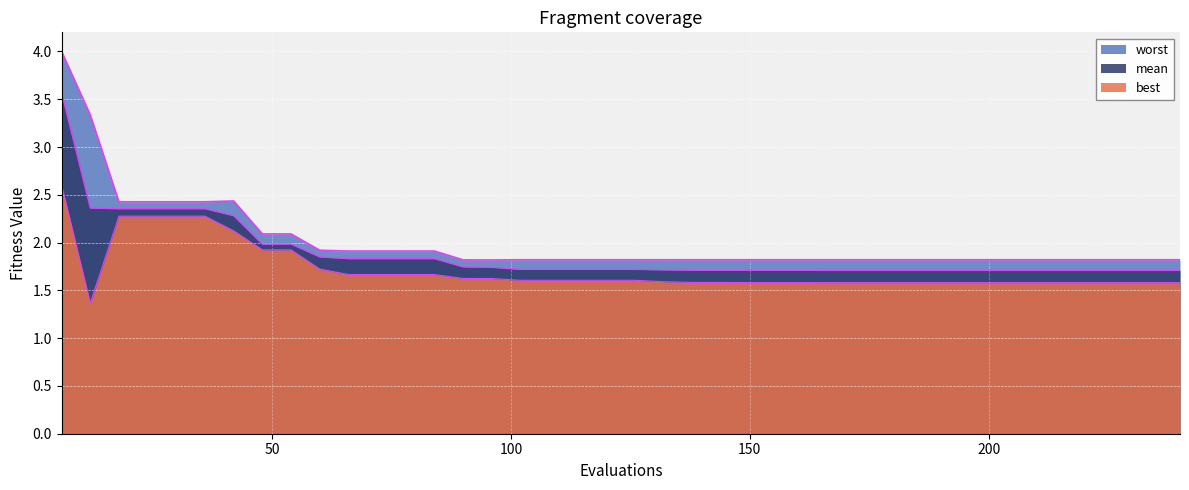

How many lines are shown in the chart?

3